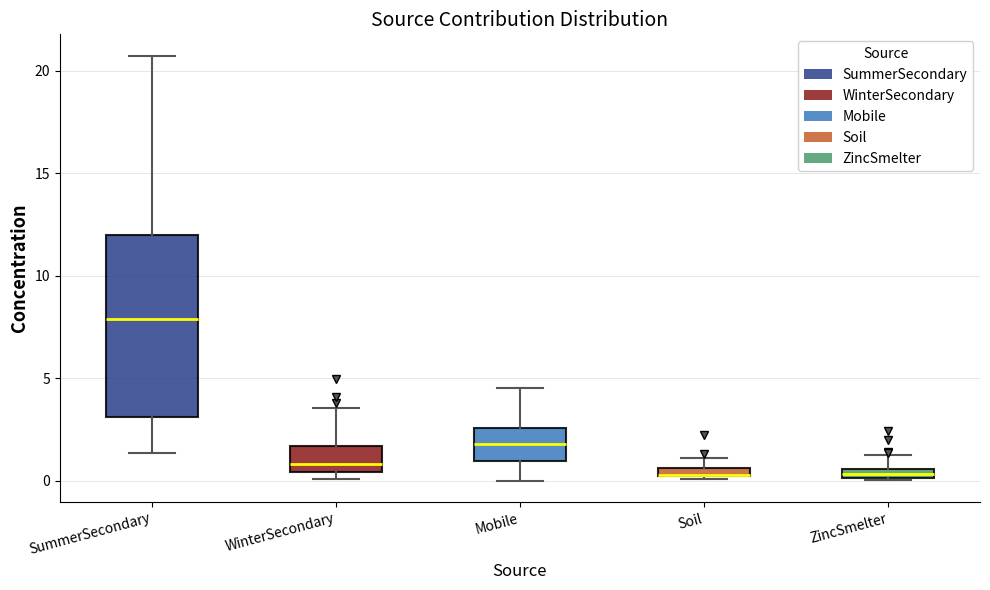

Where is the upper edge of the box for WinterSecondary on the y-axis? The values are not printed on the chart, so give them approximately, as read against the axis.

1.5